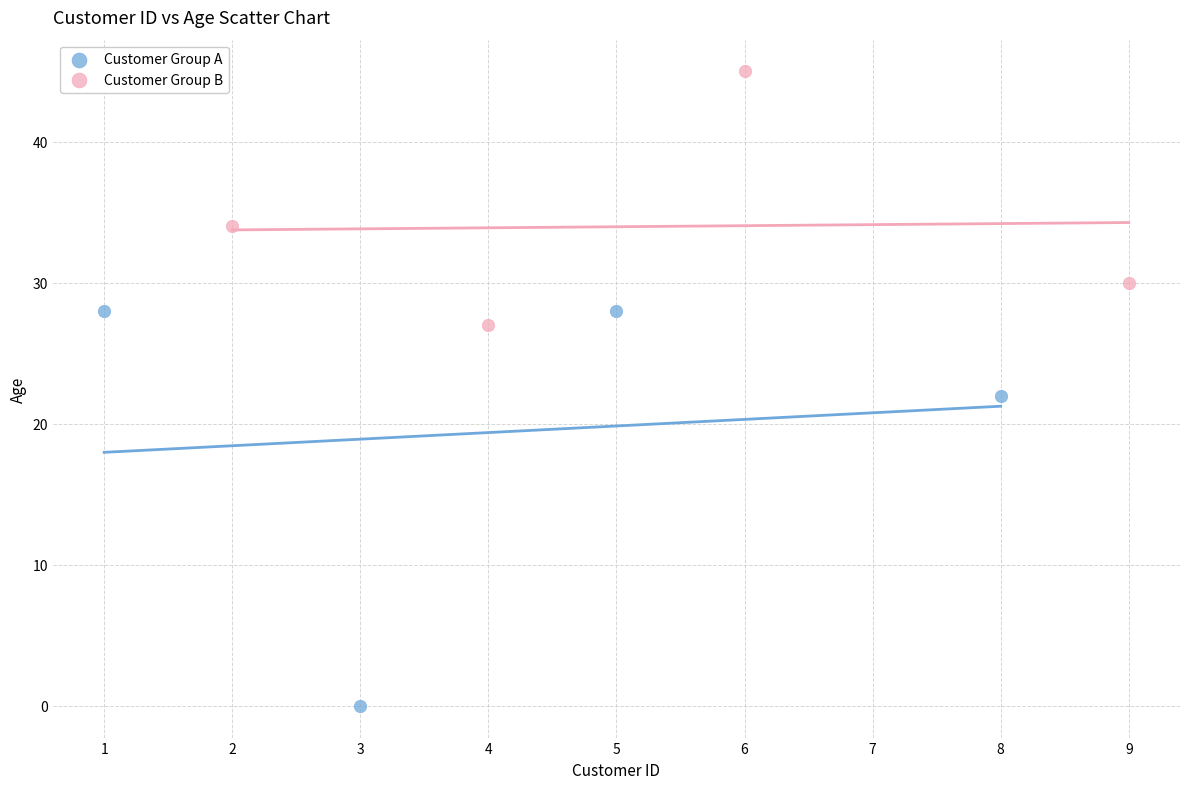

Which series has the widest spread of Y values?

Customer Group A